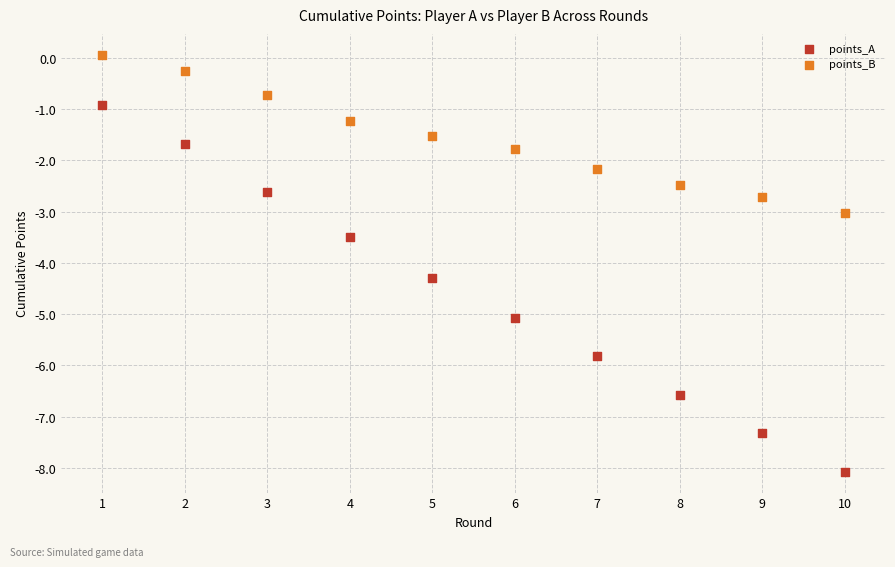

In the points_A series, what Y value is closest to -4?

-4.3